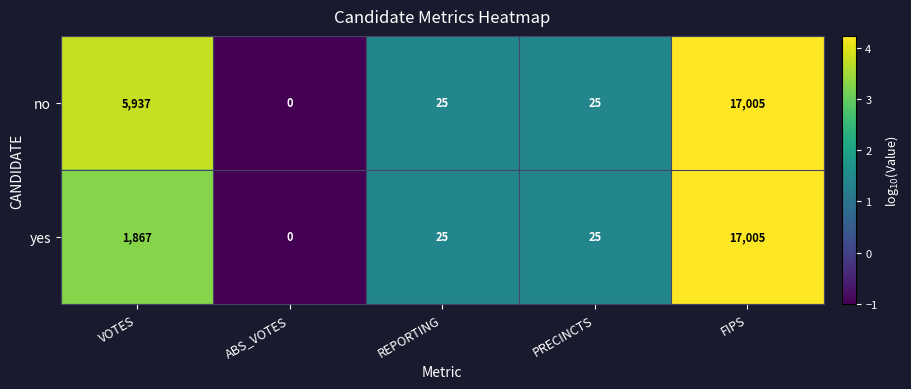

Which label corresponds to the smallest value in the chart?

ABS_VOTES